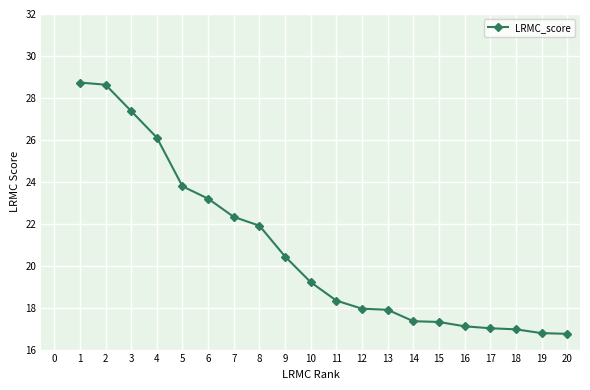

What is the value of the 1st point from the left?

28.7